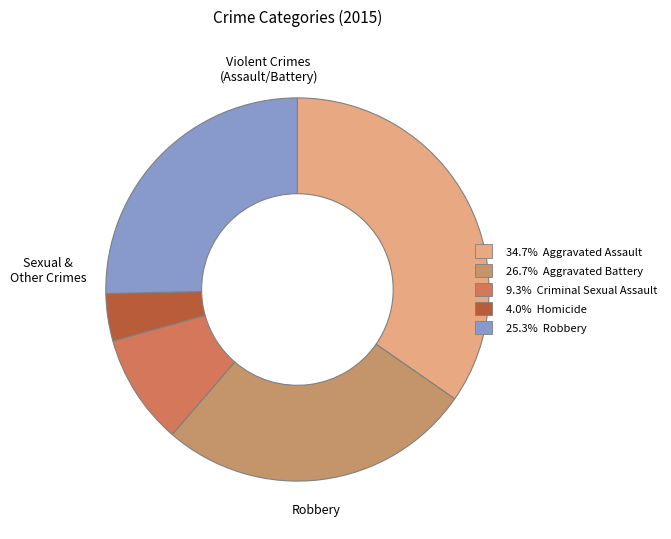

How many slices are in this pie chart?

5